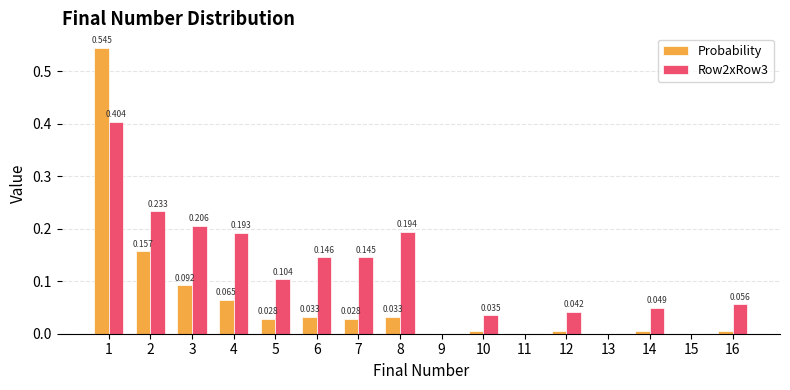

Which category has the highest value in the Probability series?

1